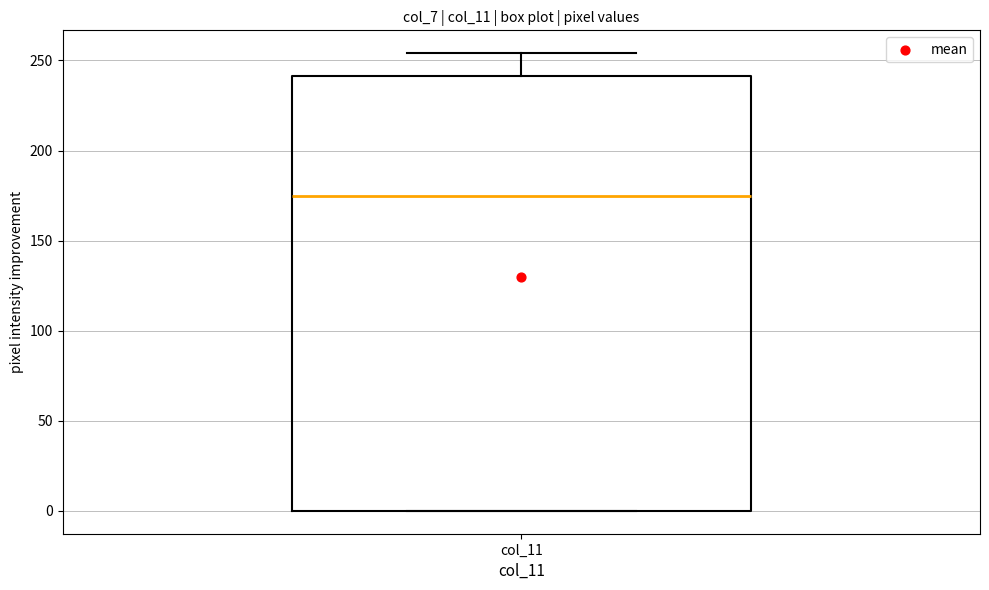

Read this box plot against the y-axis: the position of the median line, the range covered by the box, and the ends of both whiskers. The values are not printed on the chart, so give them approximately, as read against the axis.

median 175, box 0 to 240, whiskers 0 to 255